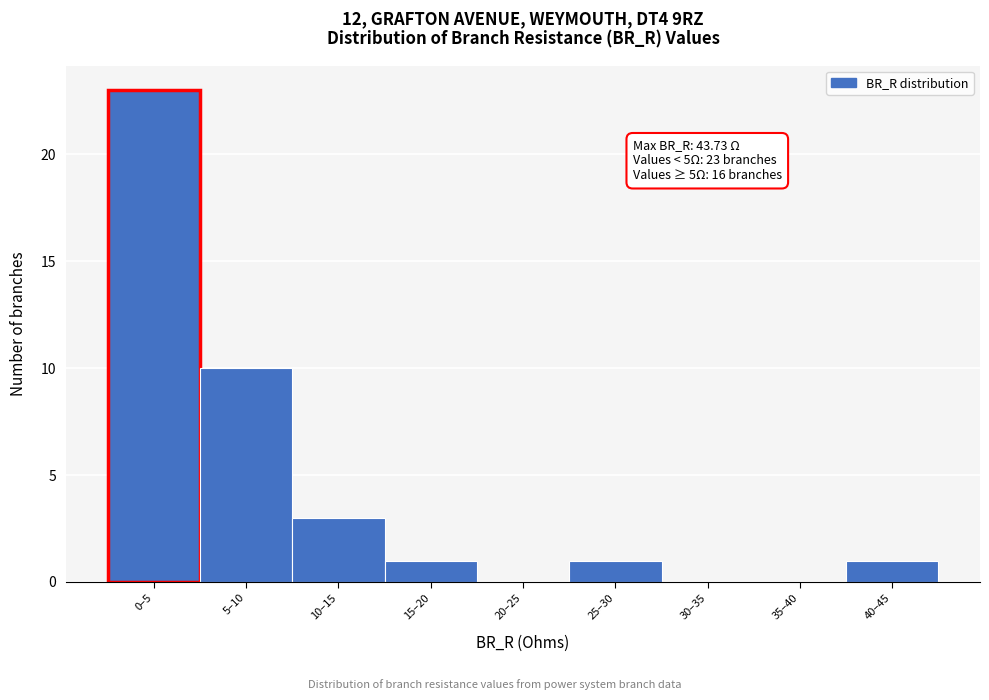

Reading left to right, list all the values displayed in this chart.

0–5=23	5–10=10	10–15=3	15–20=1	20–25=0	25–30=1	30–35=0	35–40=0	40–45=1